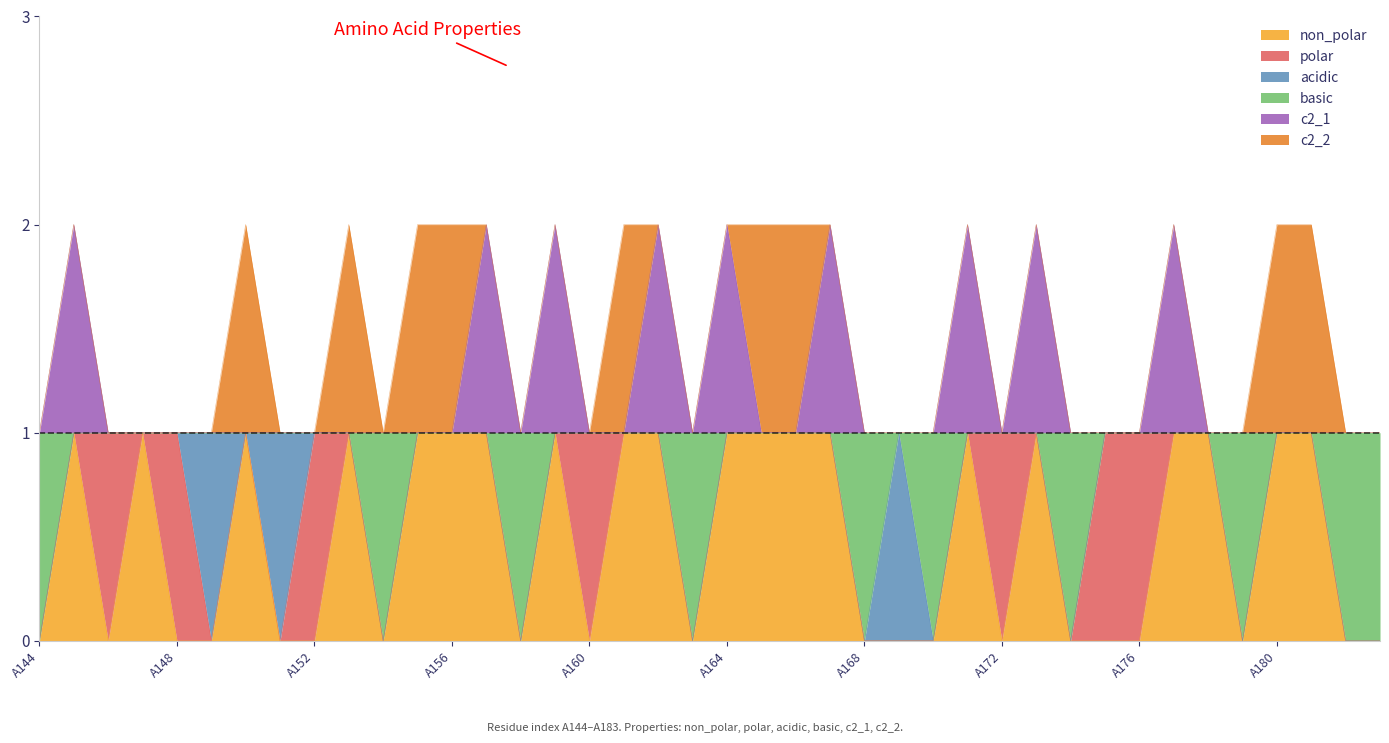

Does the chart display data point markers on the line(s)?

No